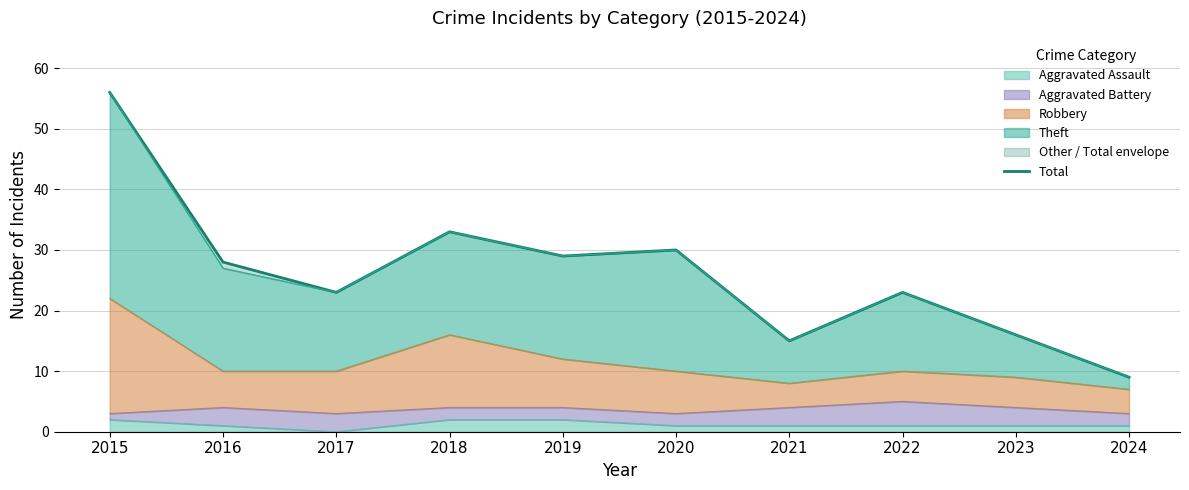

What is the difference between the maximum and minimum values?

47